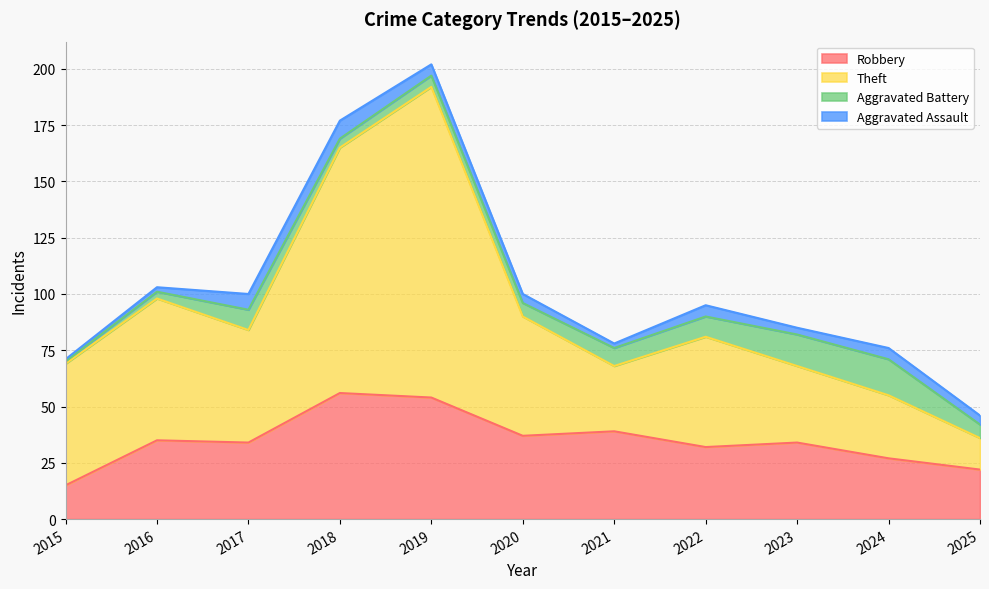

At which category is the sum across all series the highest?

2019